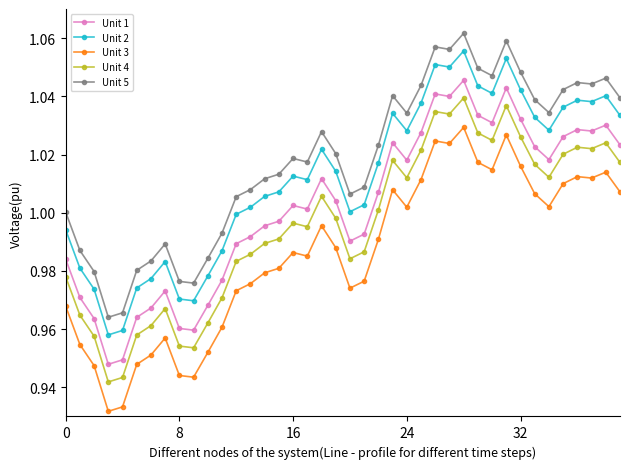

What is the sum of all Unit 3 values?

39.4